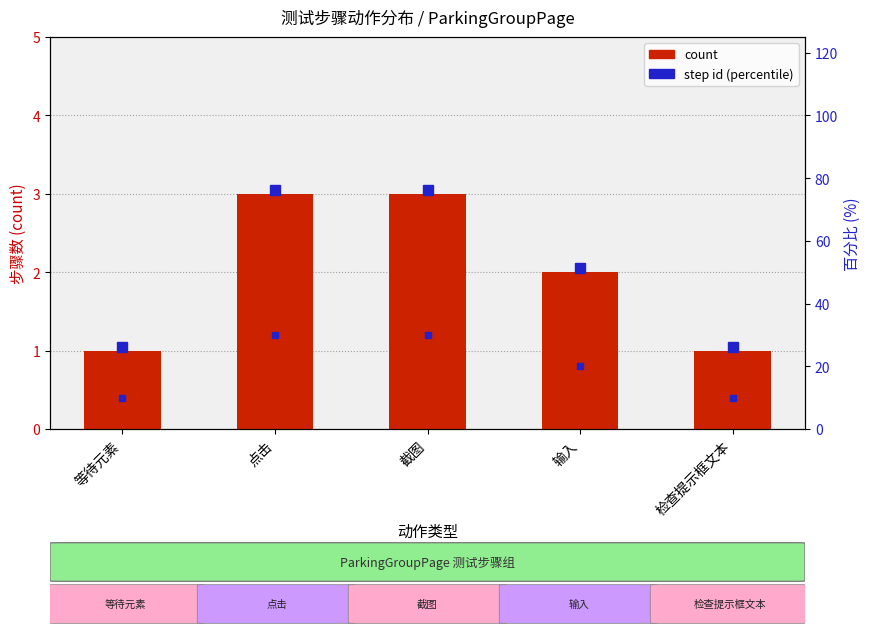

Where is the data nearest to the value 2?

输入